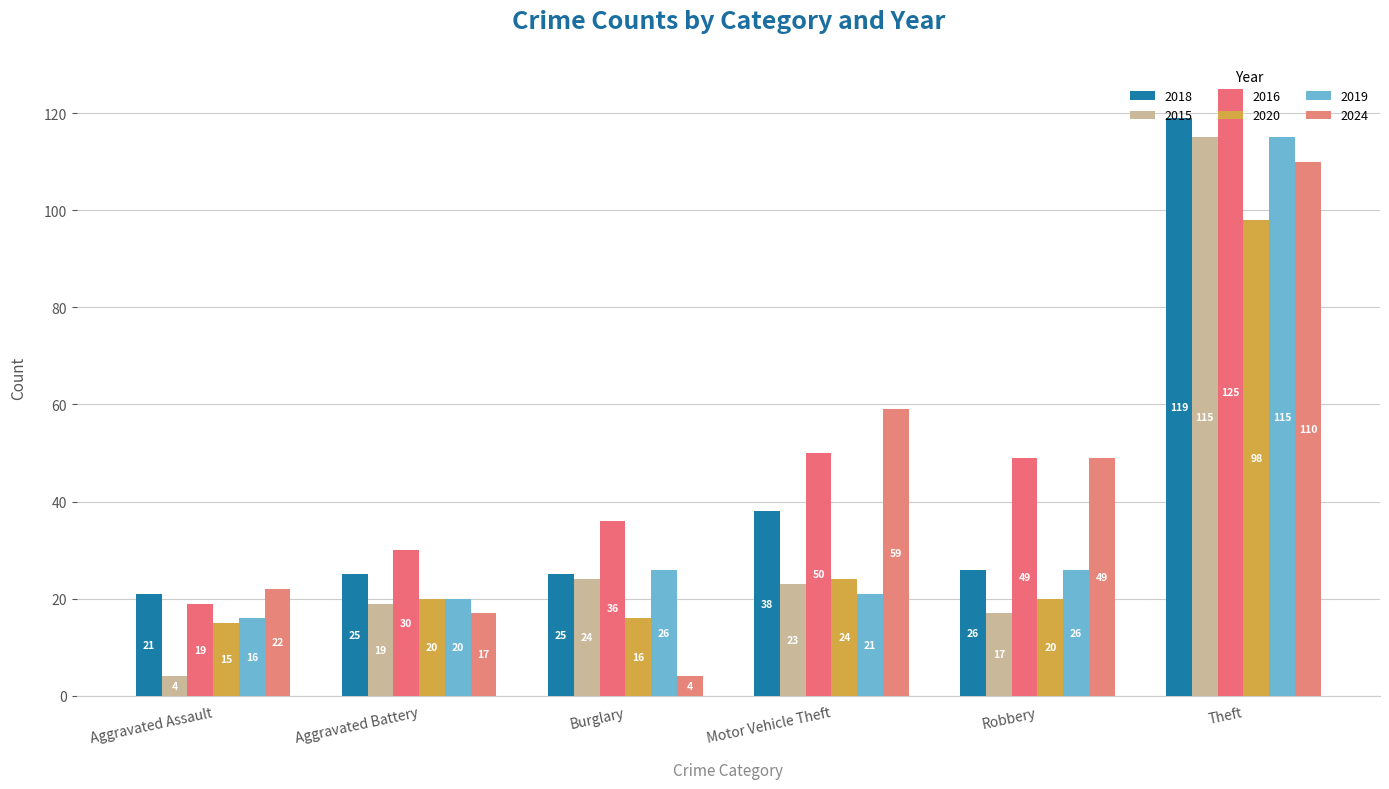

Which series has the largest range (max minus min)?

2015